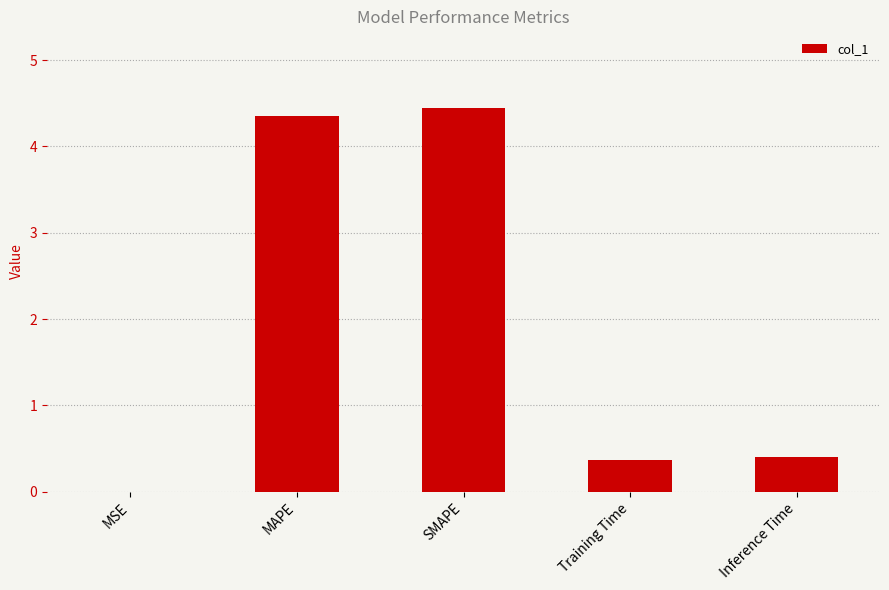

What is the greatest value displayed?

4.4